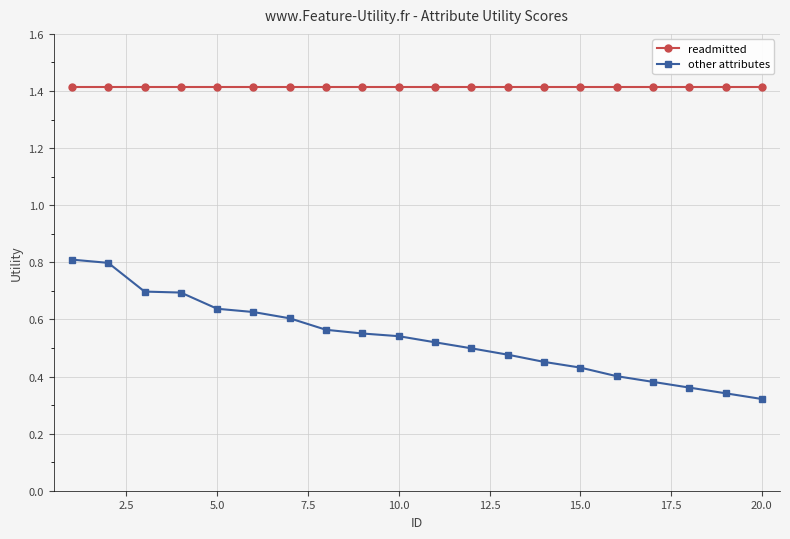

What is the maximum value shown in the chart?

1.4